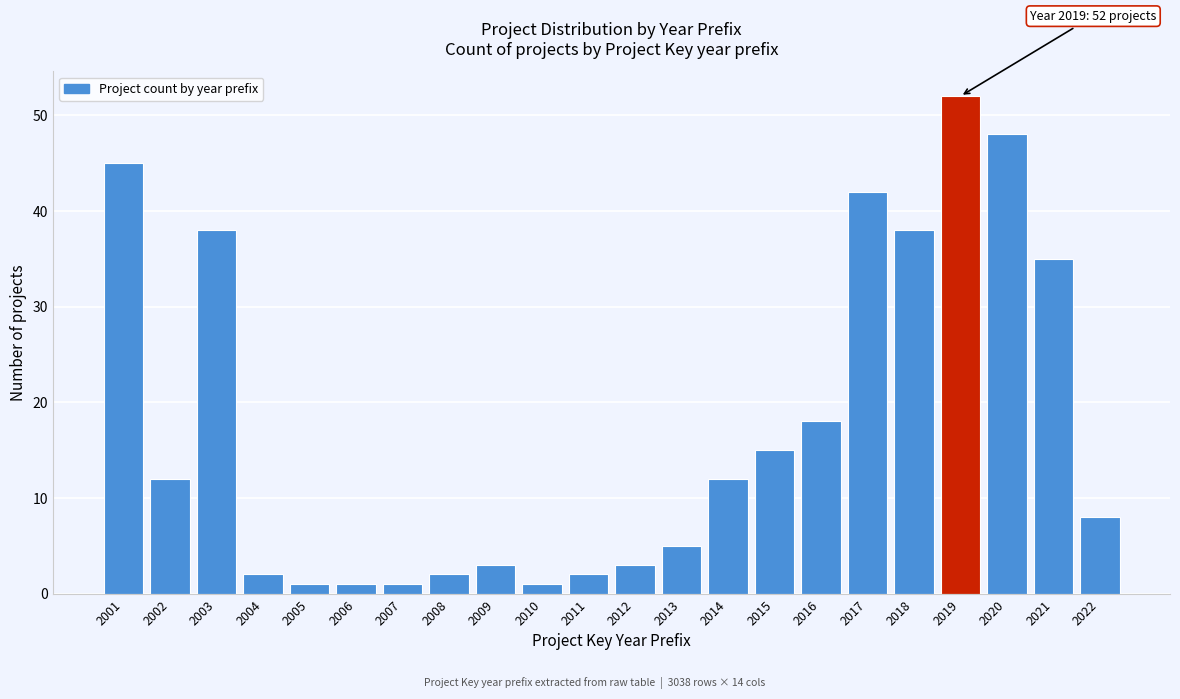

Reading right to left, transcribe all the data shown in this chart.

8	35	48	52	38	42	18	15	12	5	3	2	1	3	2	1	1	1	2	38	12	45